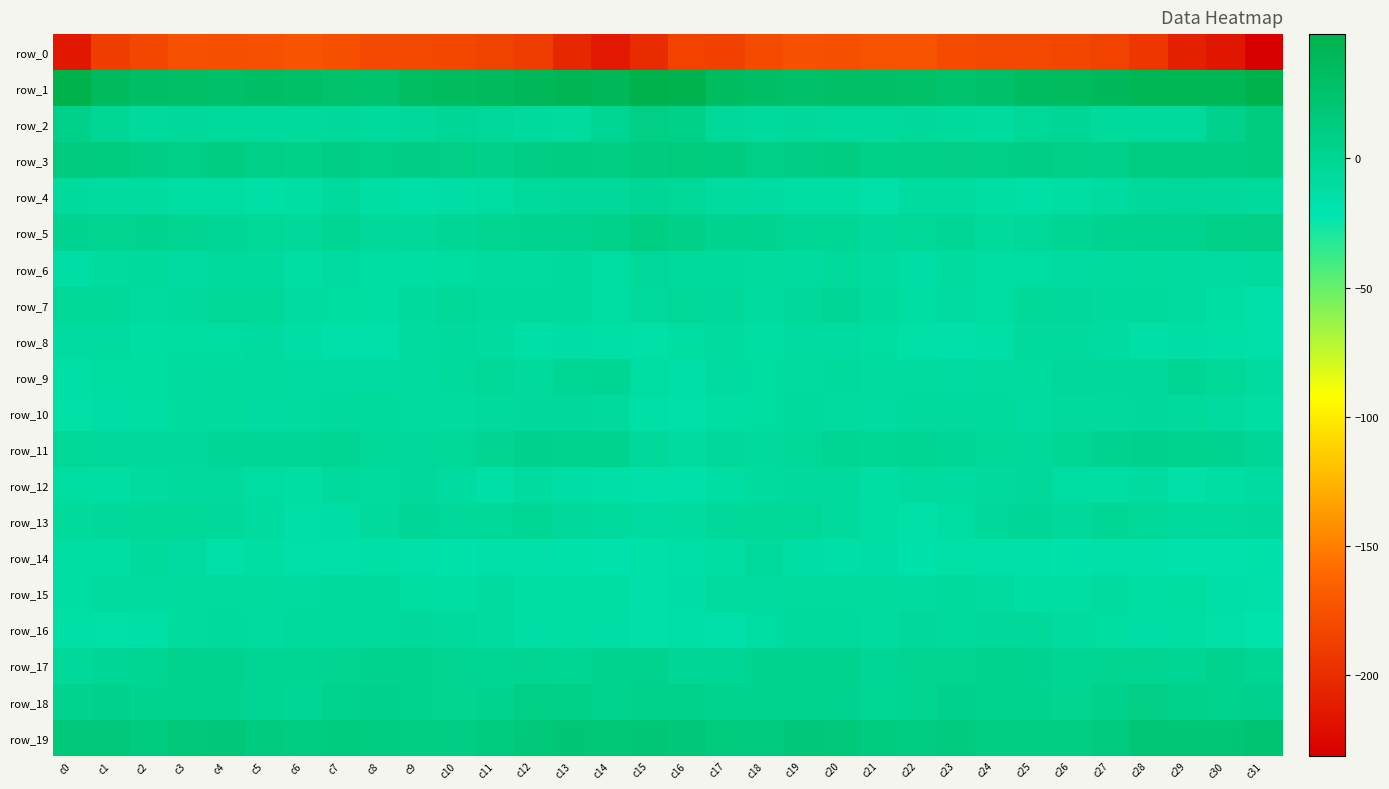

What is the smallest value displayed?

-231.1